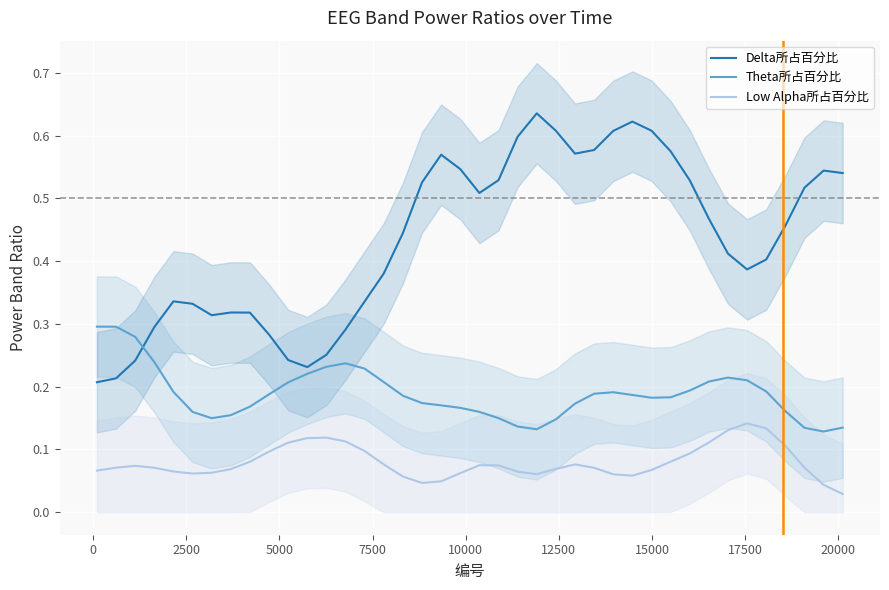

What is the average value of the Delta所占百分比 series?

0.4